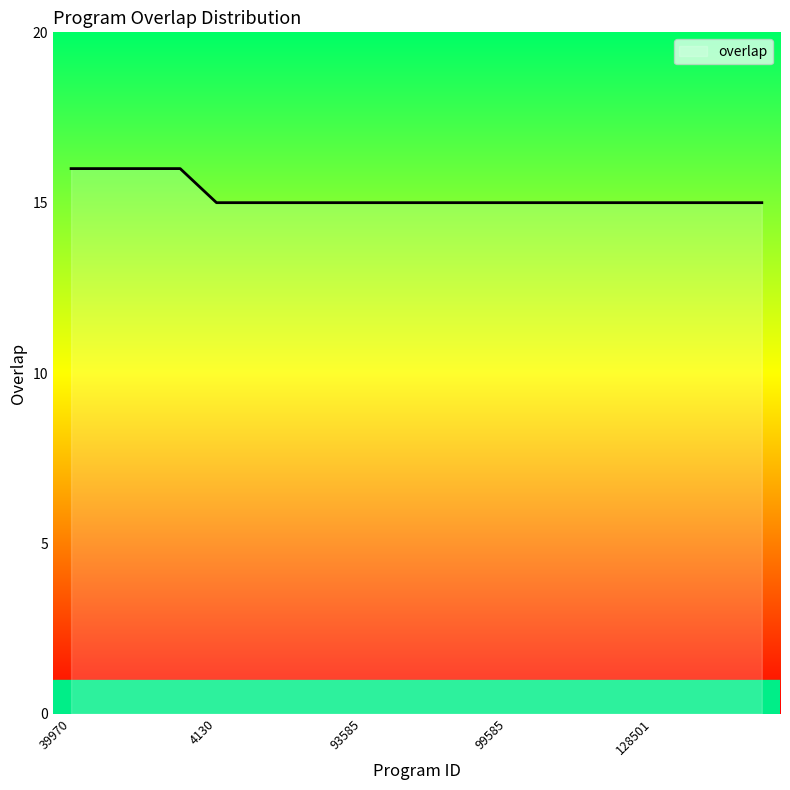

What is the smallest value displayed?

15